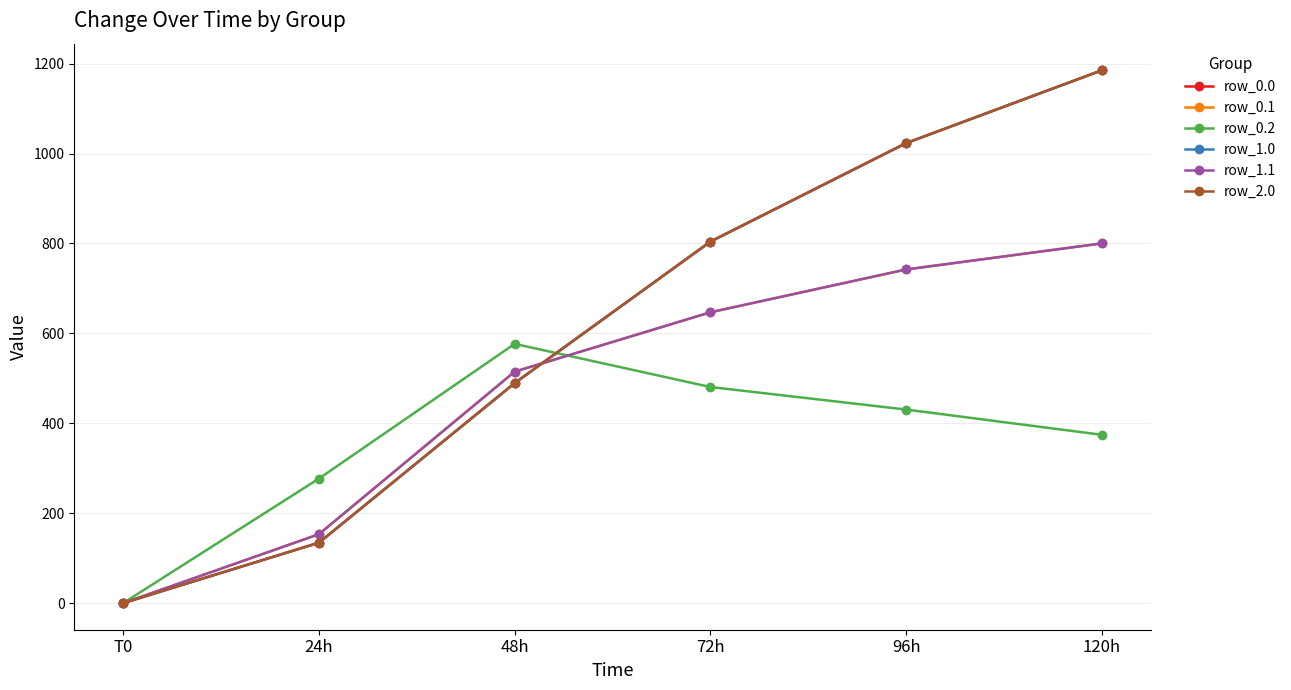

What is the approximate value of row_2.0 at 120h?

1185.2